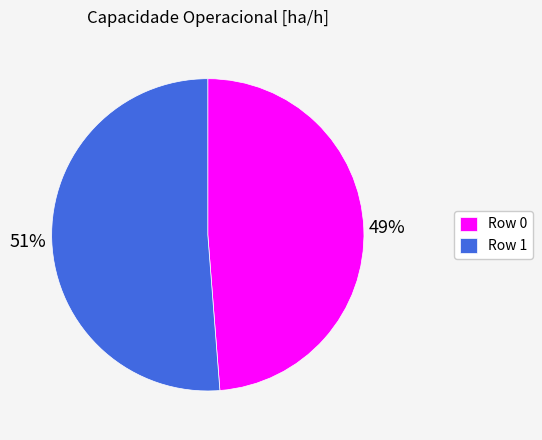

To the nearest percent, what portion does Row 1 represent?

51%